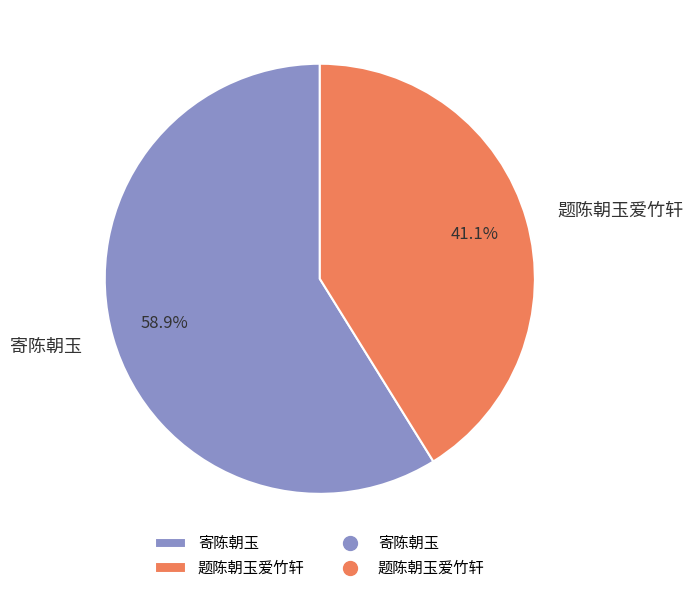

Which slice is the largest?

寄陈朝玉